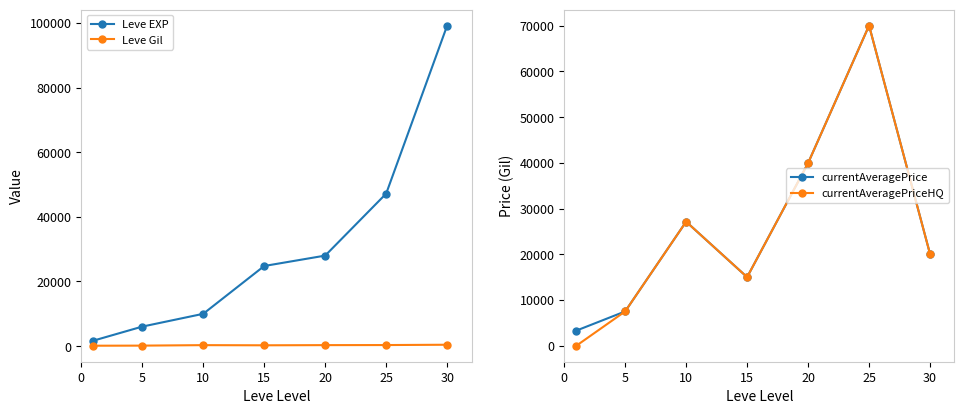

Does the chart have visible grid lines?

No